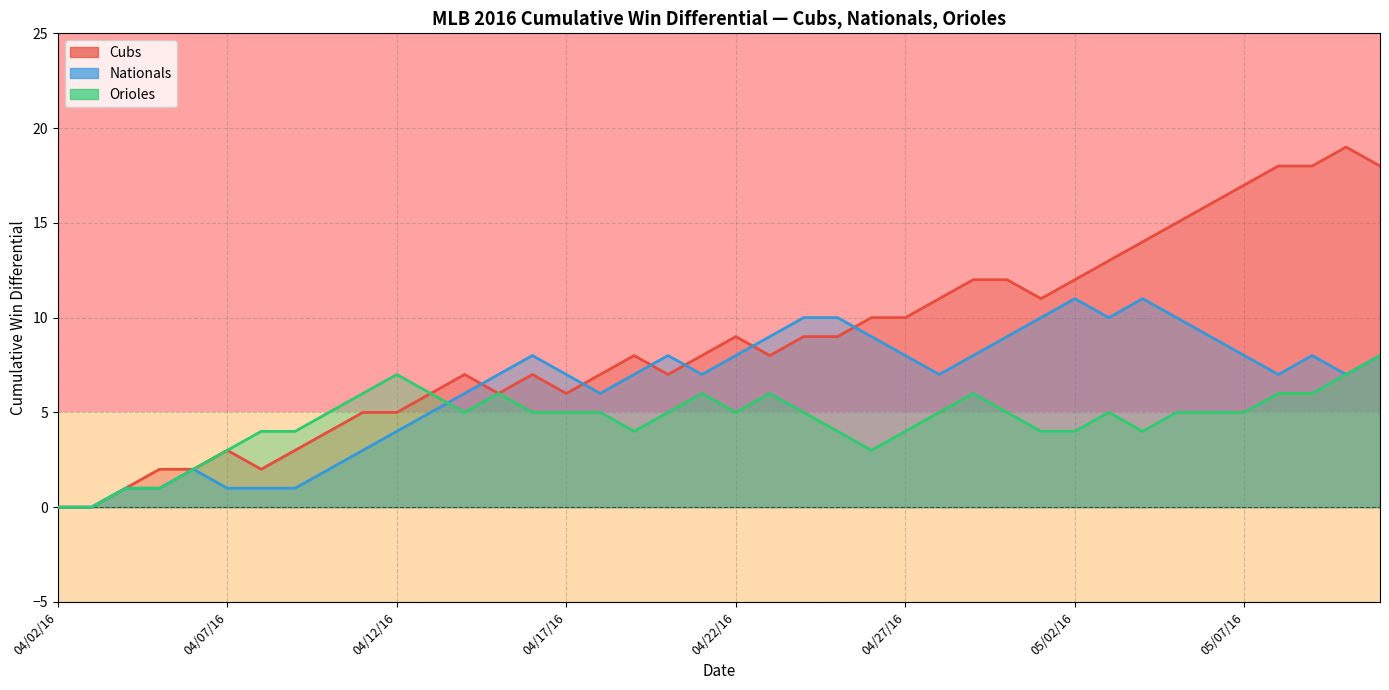

How many times do Cubs and Orioles cross each other?

1